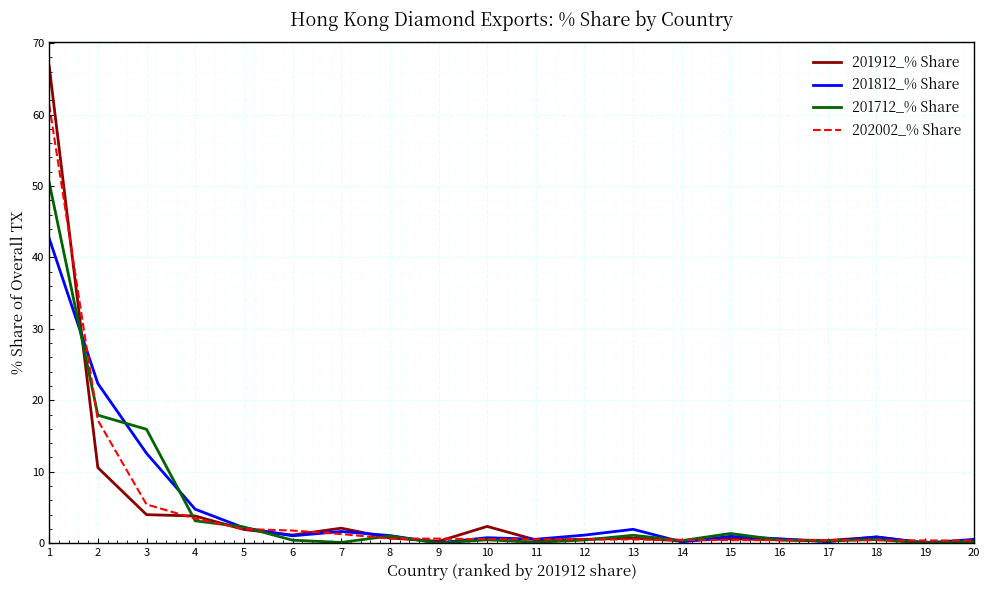

Which series has the widest spread of values?

201912_% Share